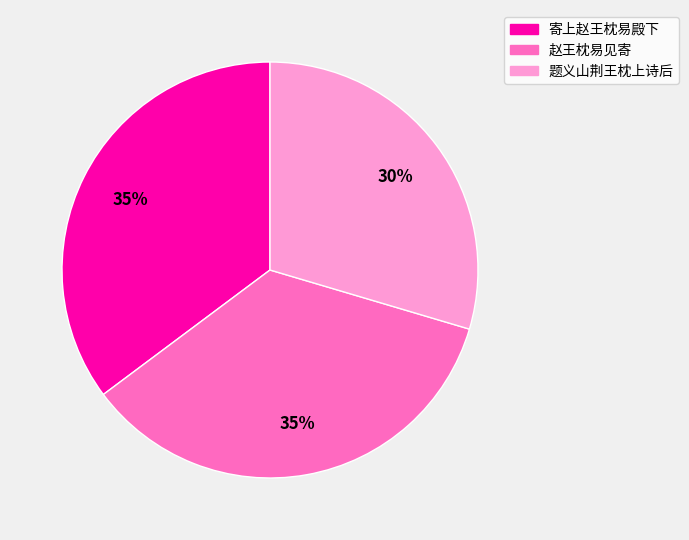

What is the smallest slice in the pie chart?

题义山荆王枕上诗后